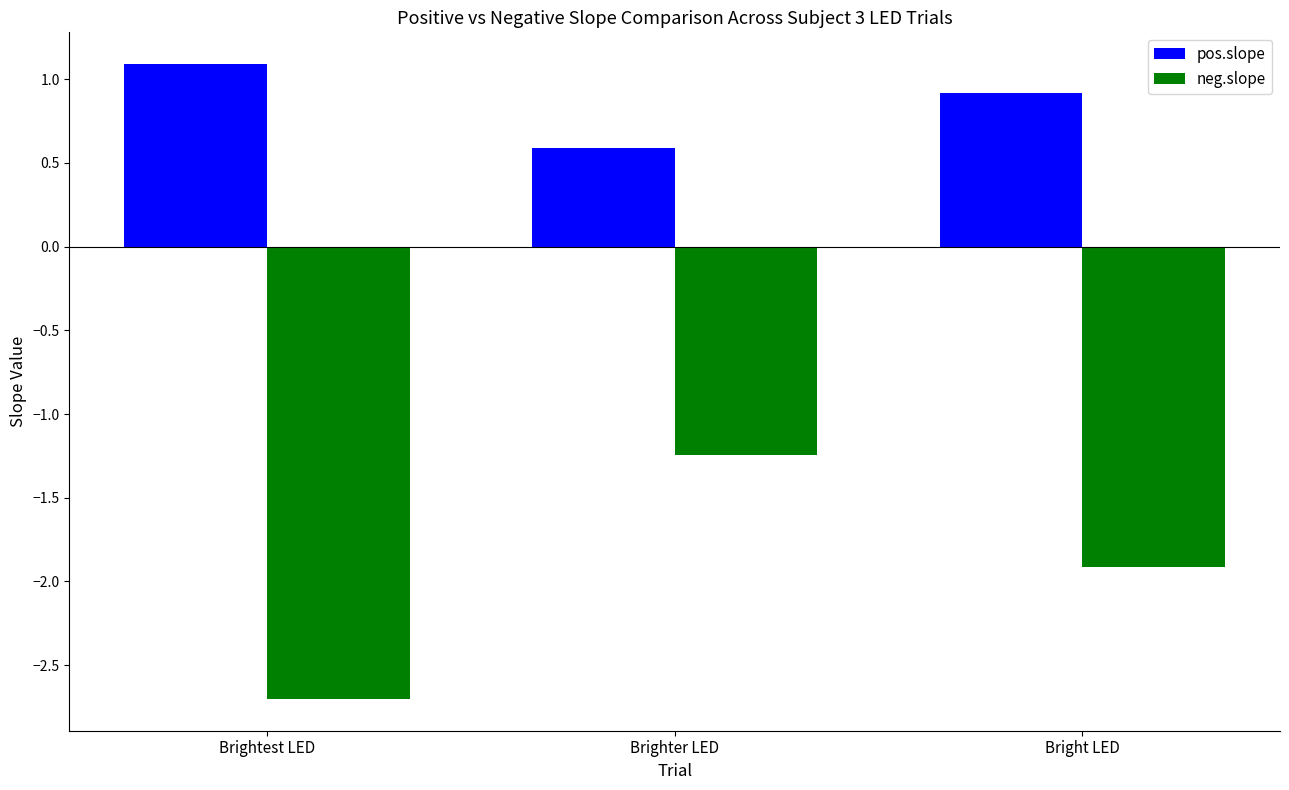

What is the approximate value of neg.slope at Brightest LED?

-2.7